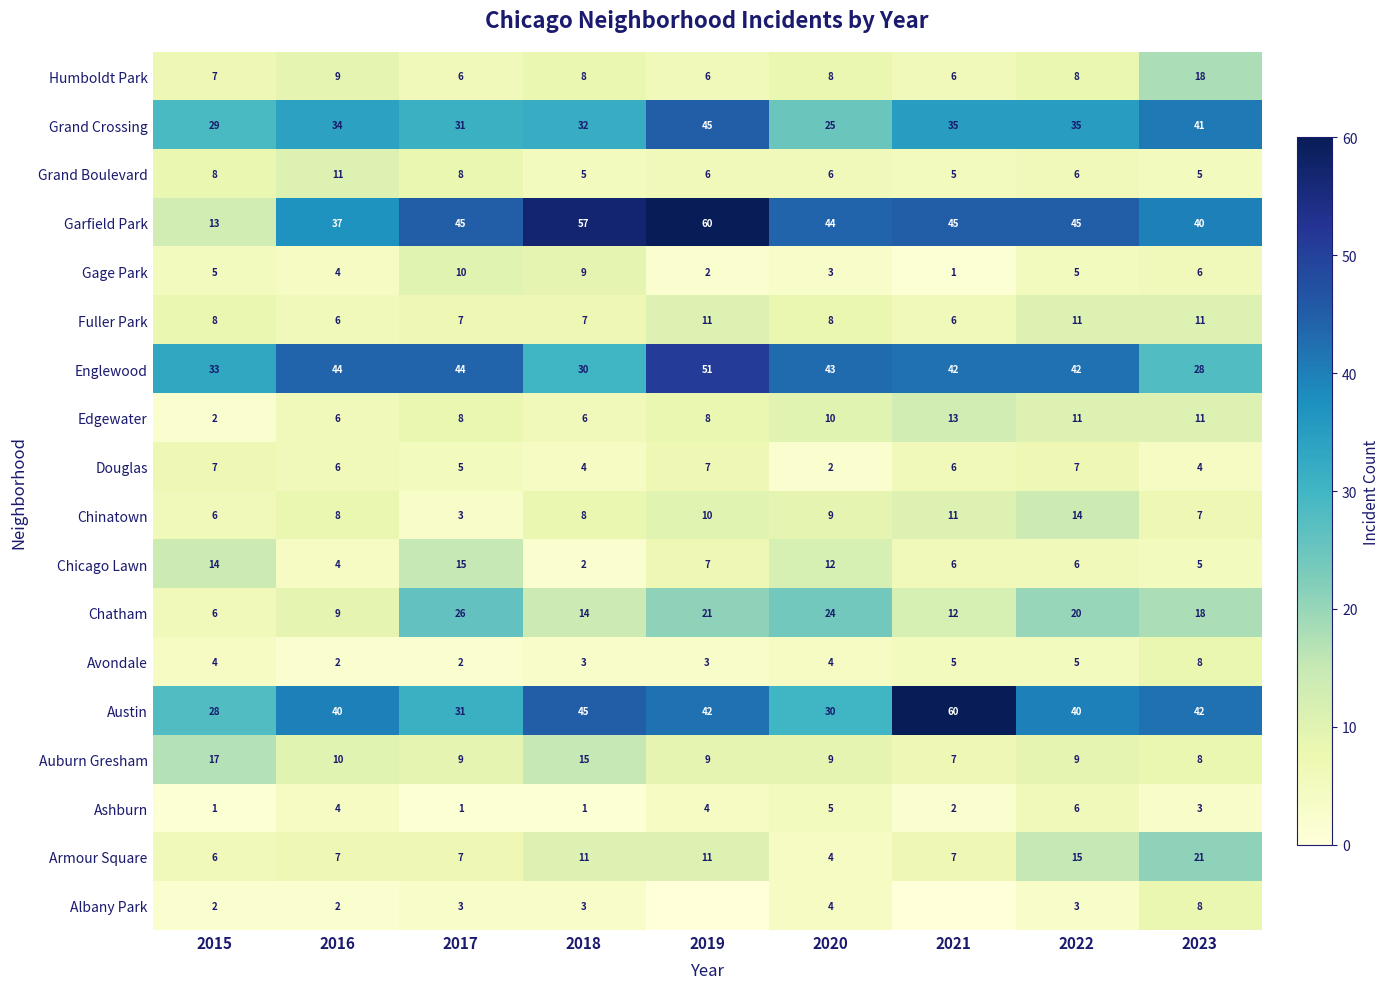

What is the difference between the maximum and minimum values in the Grand Crossing series?

20